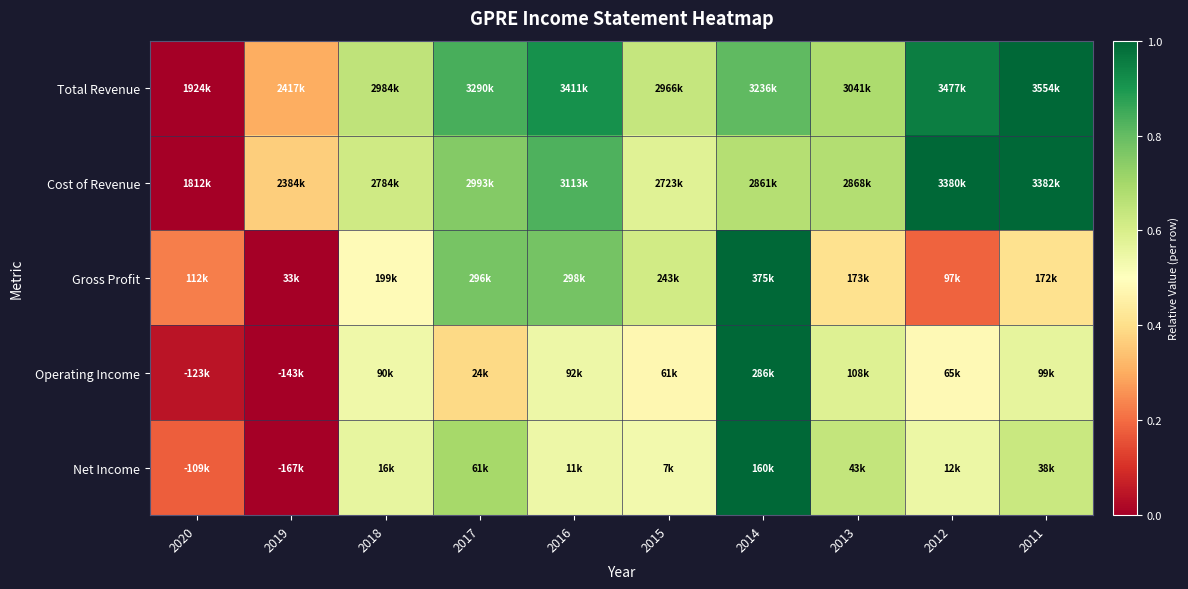

What is the total value across all series at 2017?

3.4